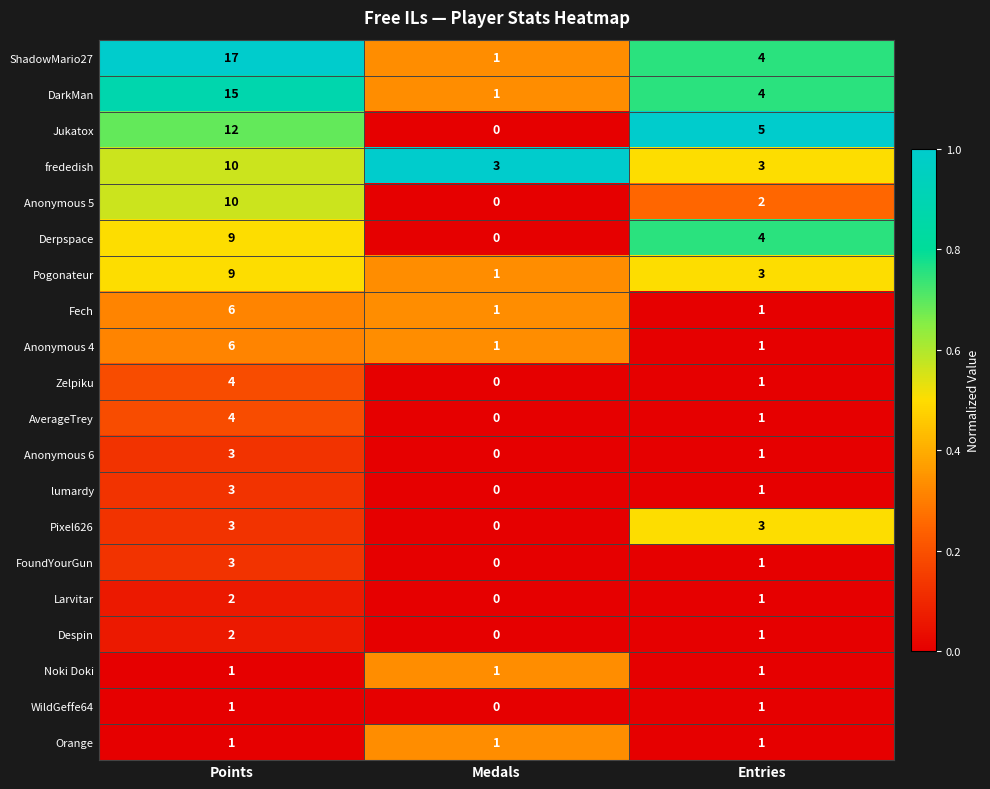

What is the average value of the frededish series?

5